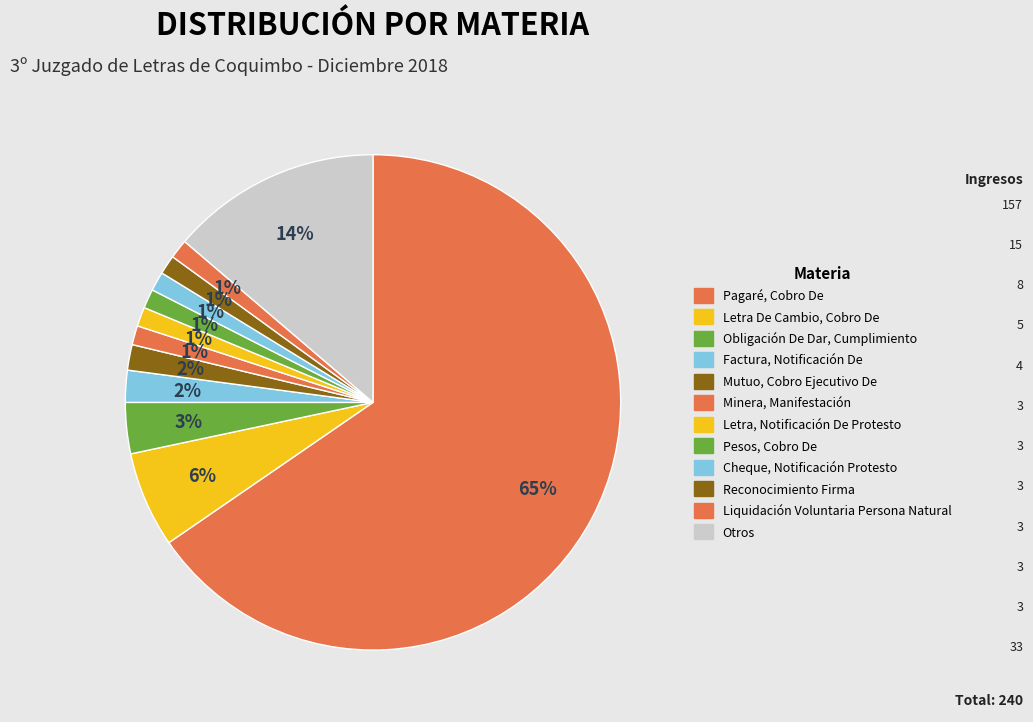

How many slices are in this pie chart?

12